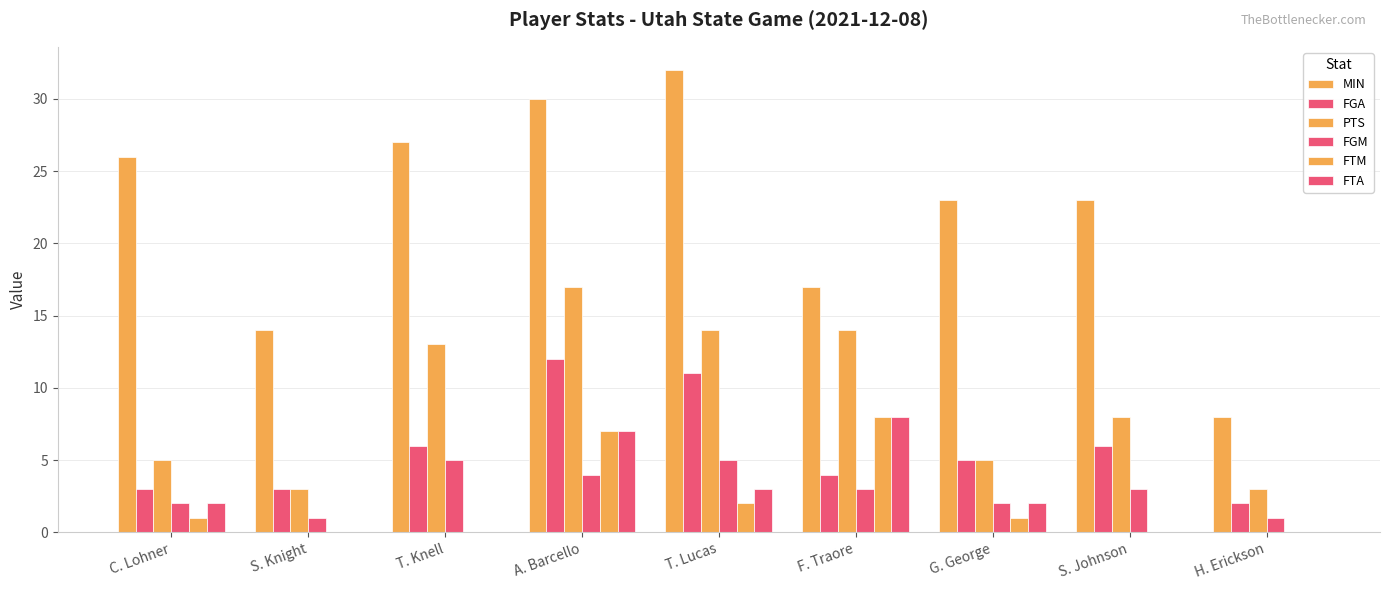

What value does the FGA series have at A. Barcello, to the nearest 5?

10